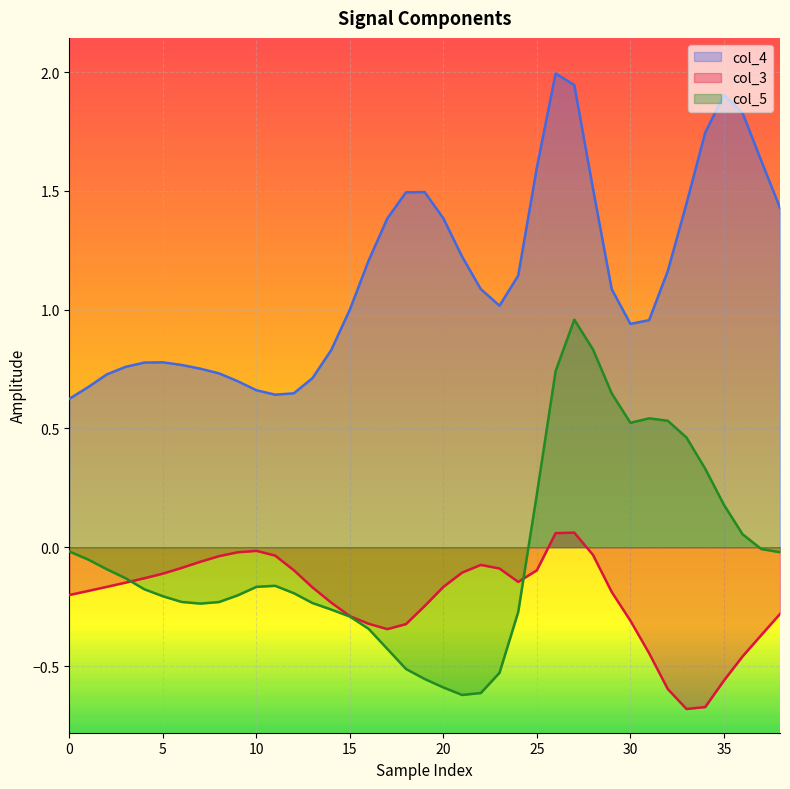

List the series in order of their peak value, highest first.

col_4, col_5, col_3